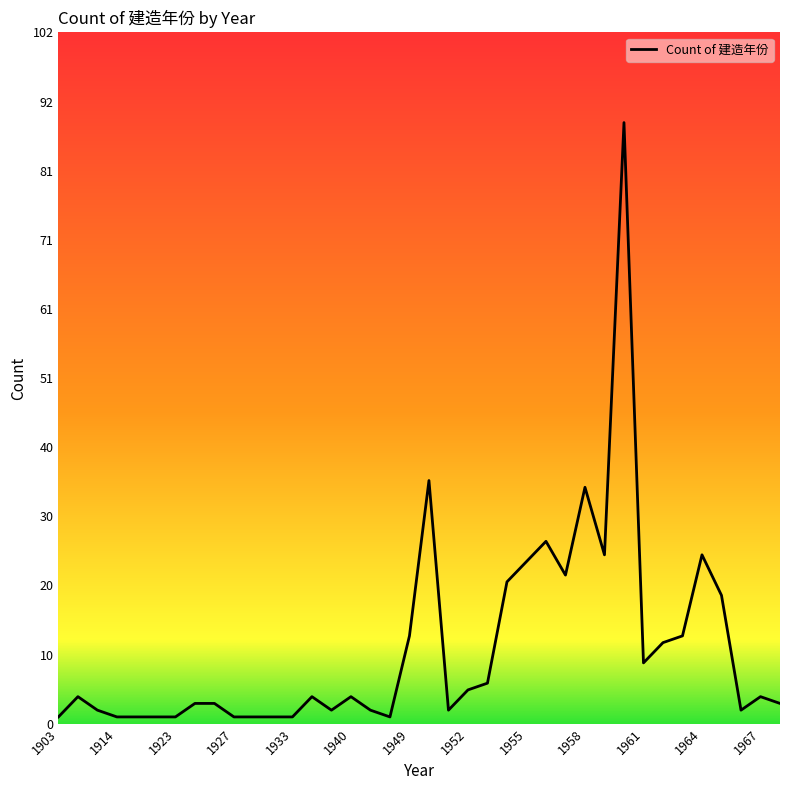

Reading left to right, extract all data points from this chart.

1	4	2	1	1	1	1	3	3	1	1	1	1	4	2	4	2	1	13	36	2	5	6	21	24	27	22	35	25	89	9	12	13	25	19	2	4	3